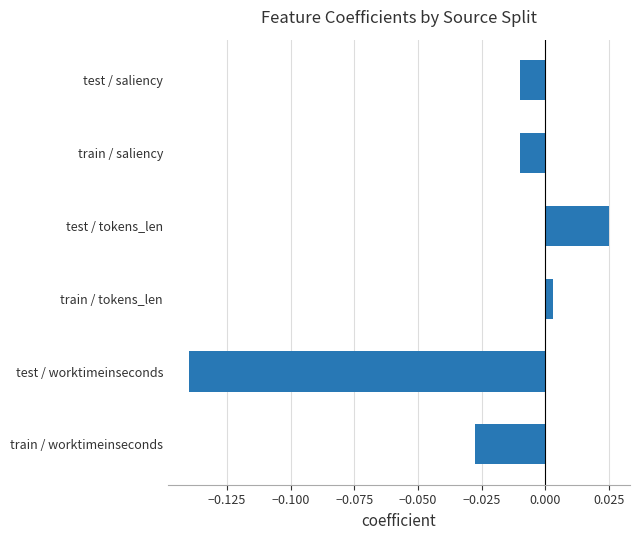

How many data points does each series have?

6